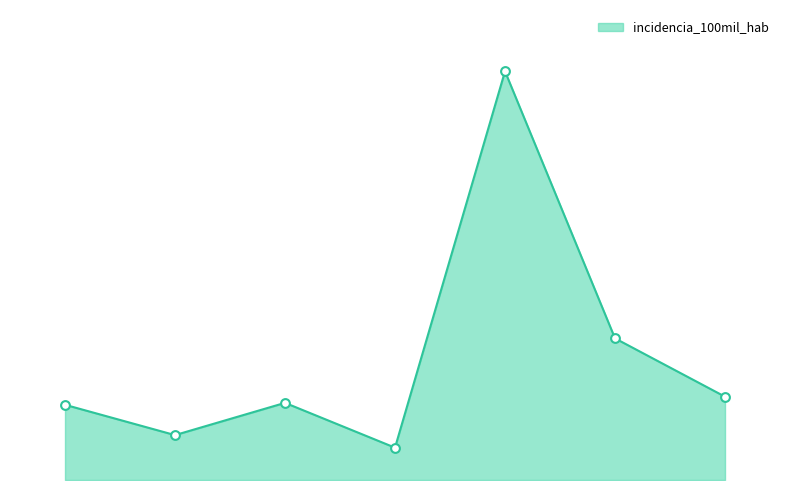

Does the chart have visible grid lines?

No